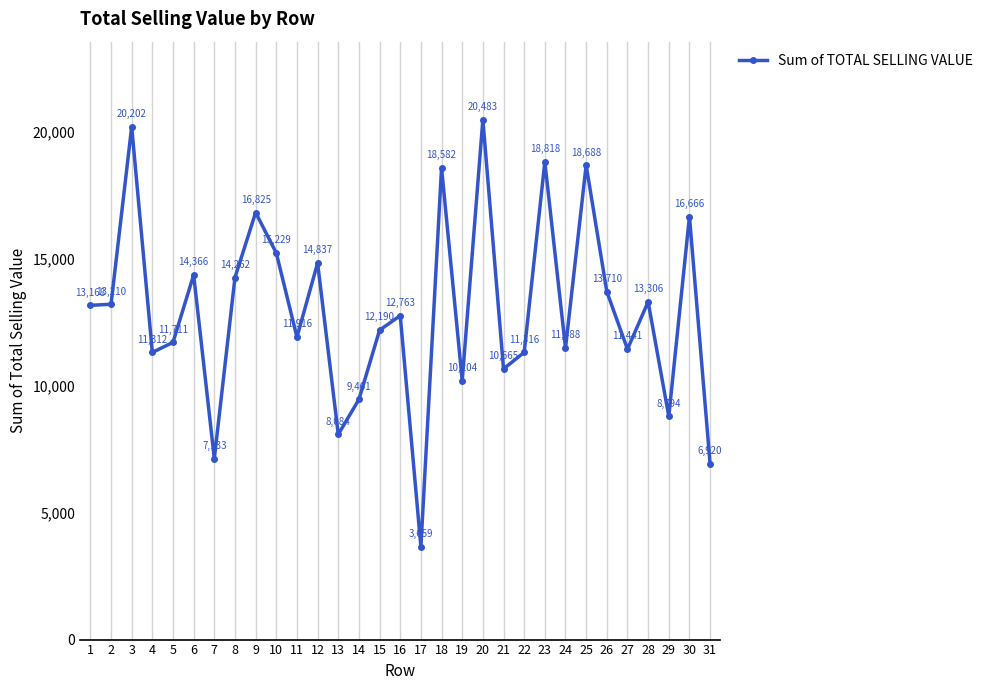

The chart shows a value of 13167.8 at 1. True or false?

True